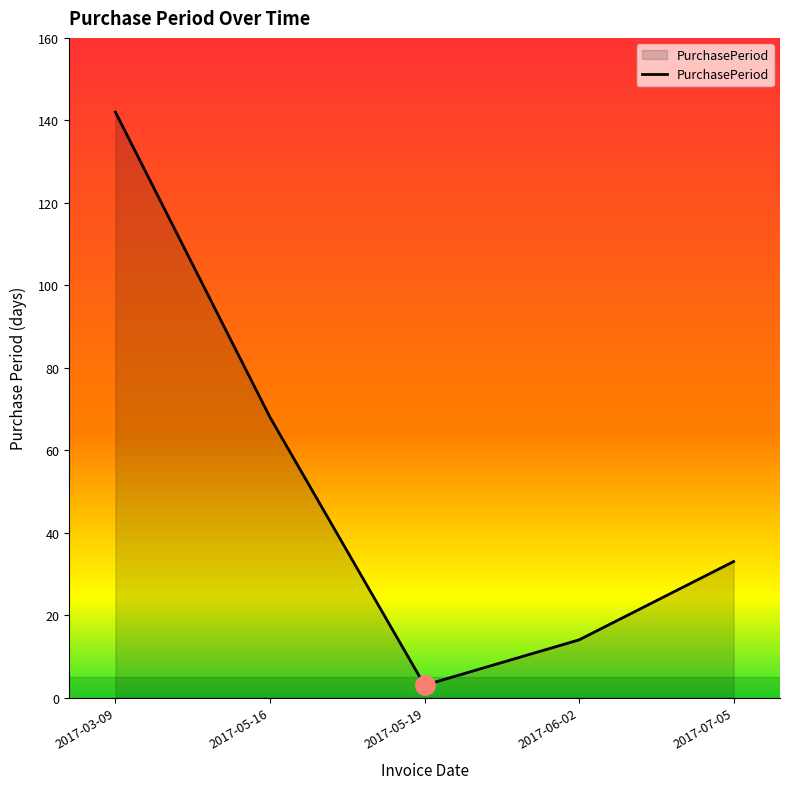

What is the sum of all values?

260